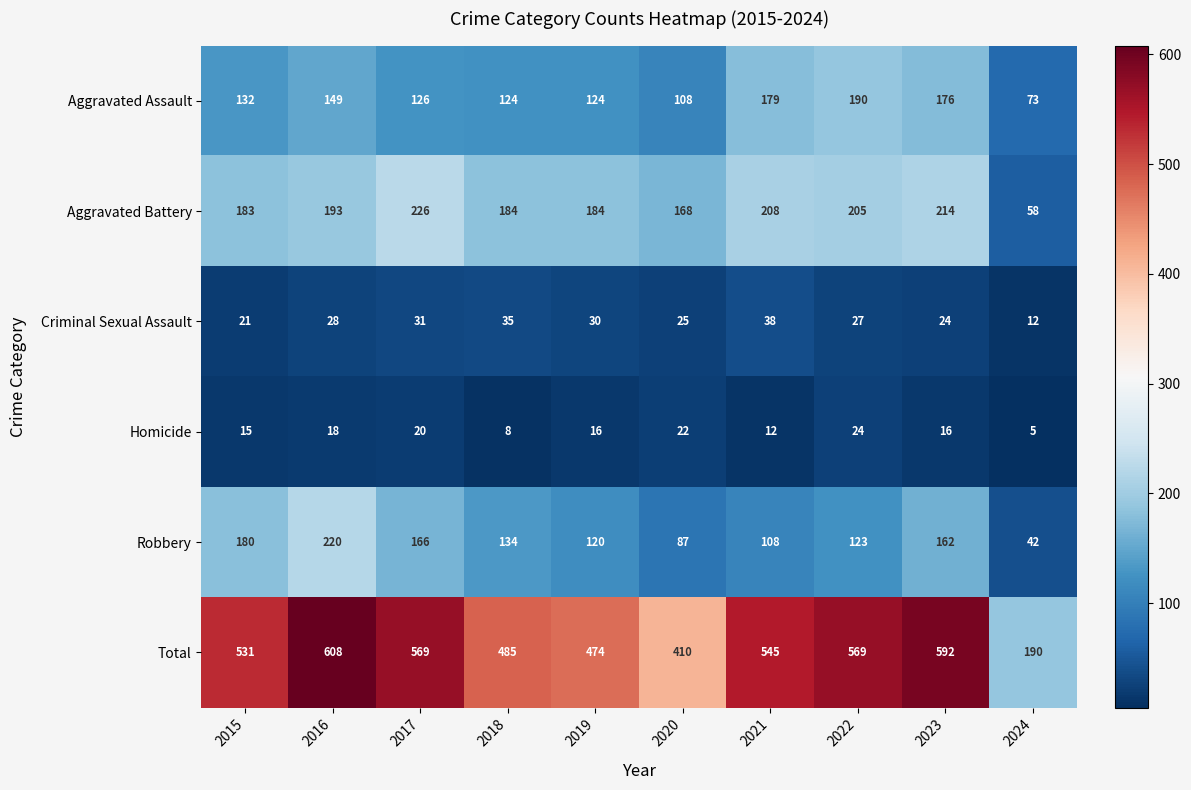

What is the difference between the Robbery values at 2017 and 2021?

58